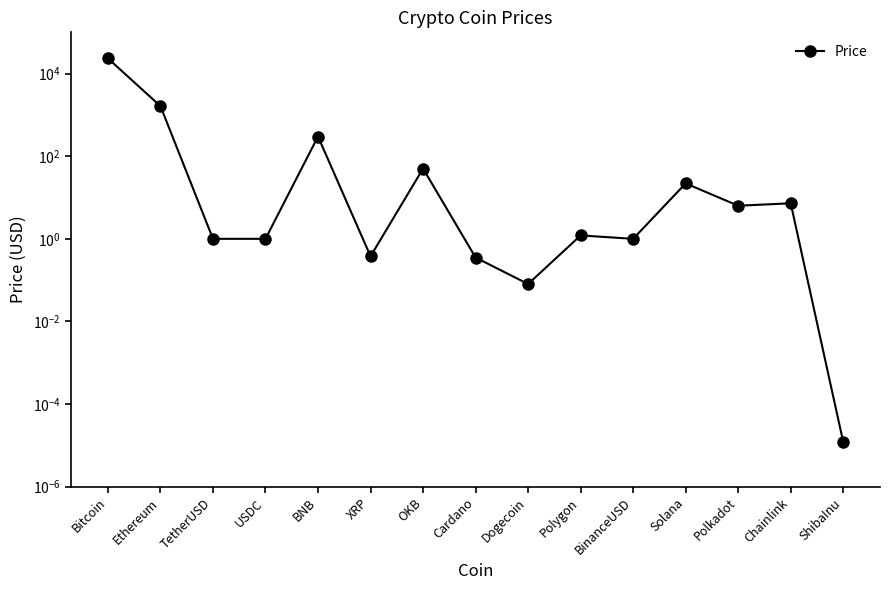

True or false: there are more than 2 points higher than both neighbors.

True